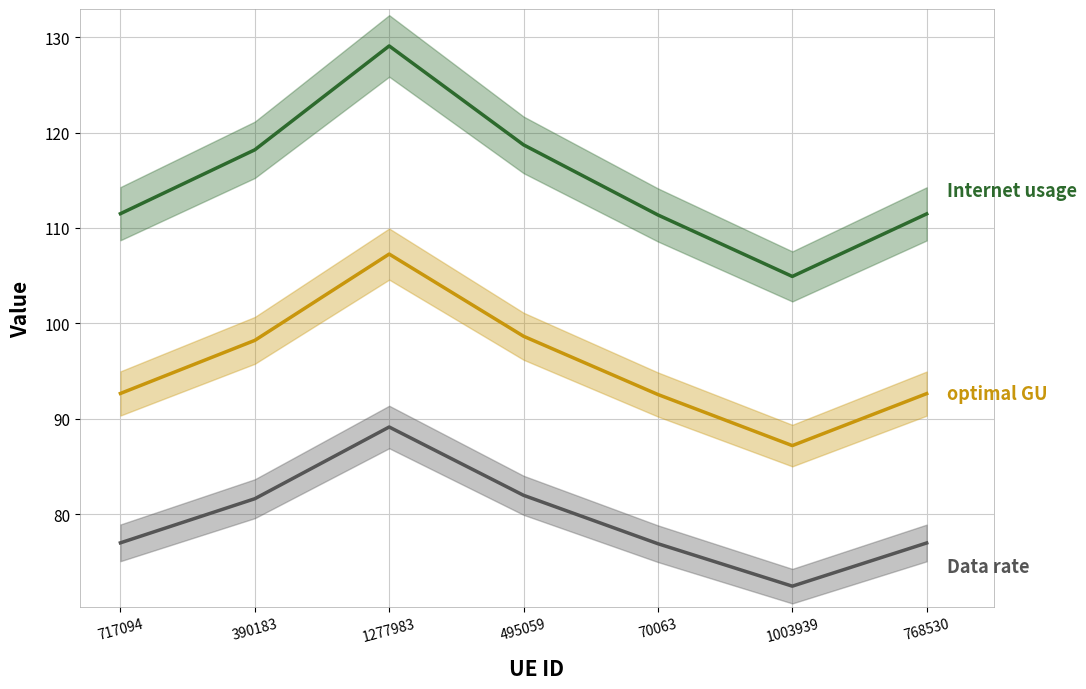

What is the sum of the Internet usage values at 390183 and 1277983?

247.3